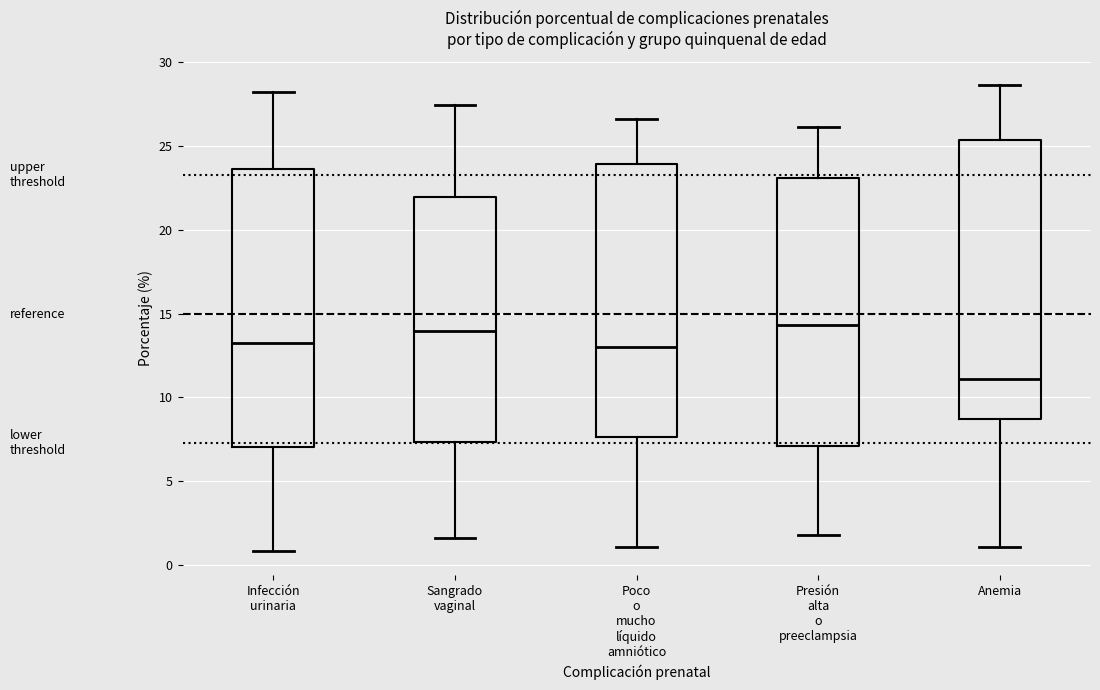

Which box has the lowest median line?

Anemia